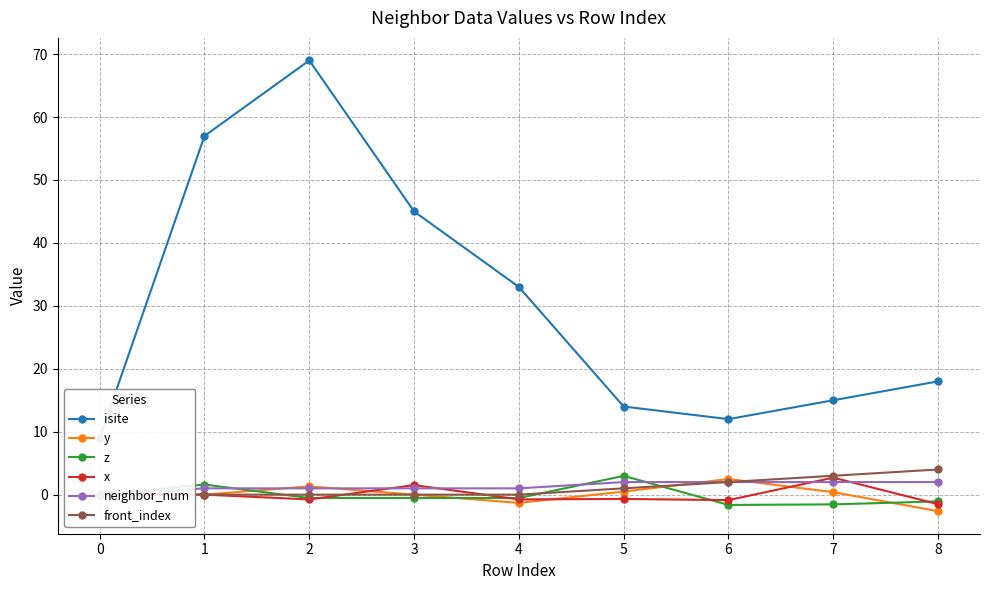

True or false: front_index and neighbor_num cross at least once.

False